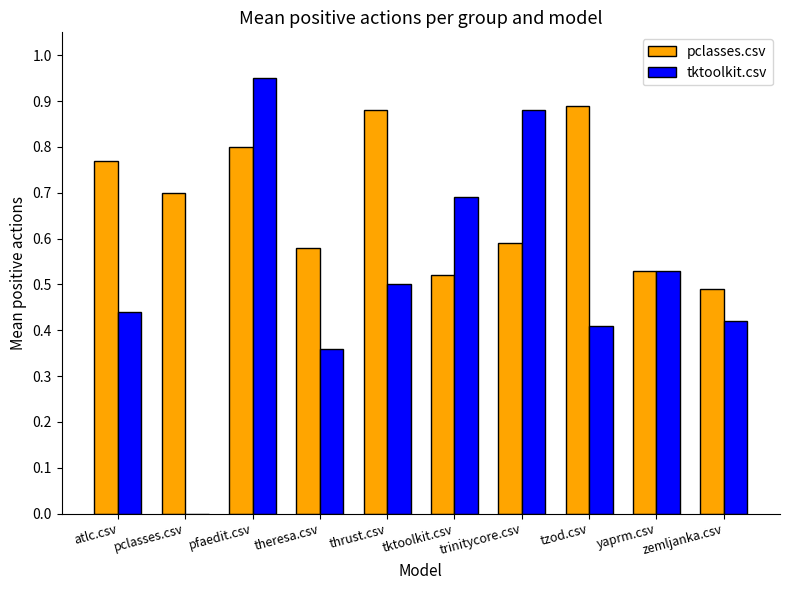

Which series has the widest spread of values?

tktoolkit.csv